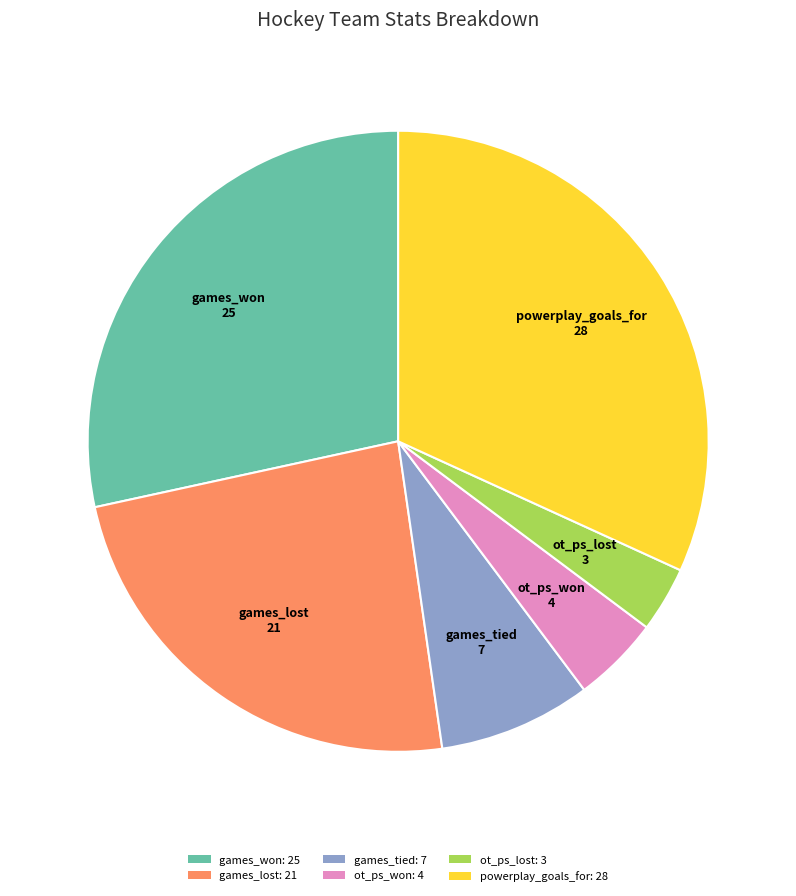

True or false: games_won accounts for 20% of the total.

False